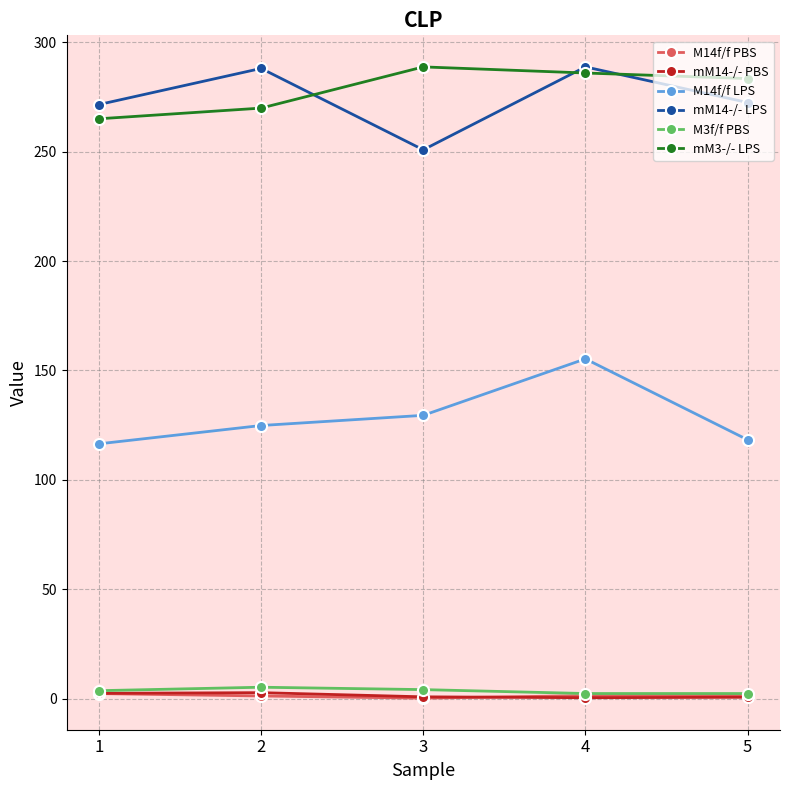

True or false: mM14-/- LPS and M3f/f PBS intersect in this chart.

False